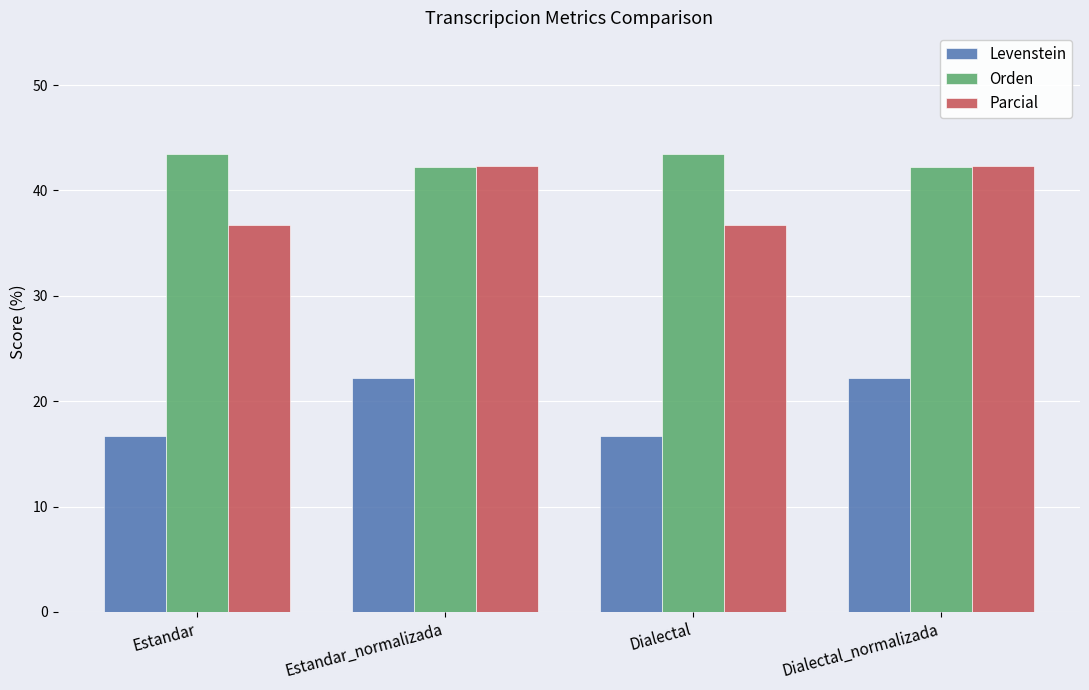

Reading left to right, extract all data points from this chart.

Levenstein: 16.7	22.2	16.7	22.2
Orden: 43.5	42.2	43.5	42.2
Parcial: 36.7	42.3	36.7	42.3